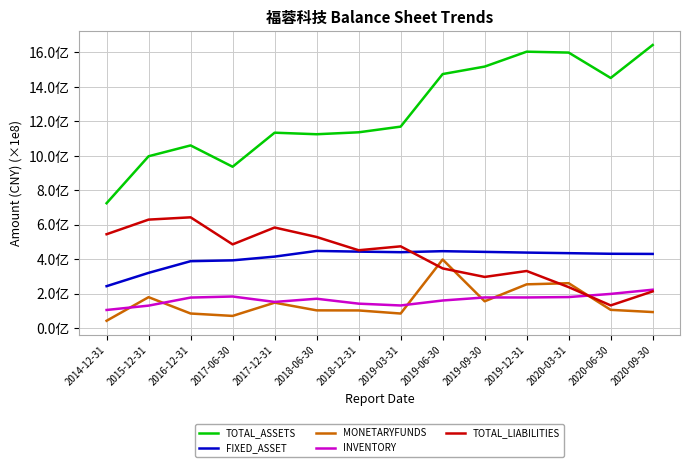

Which series has the largest total across all categories?

TOTAL_ASSETS